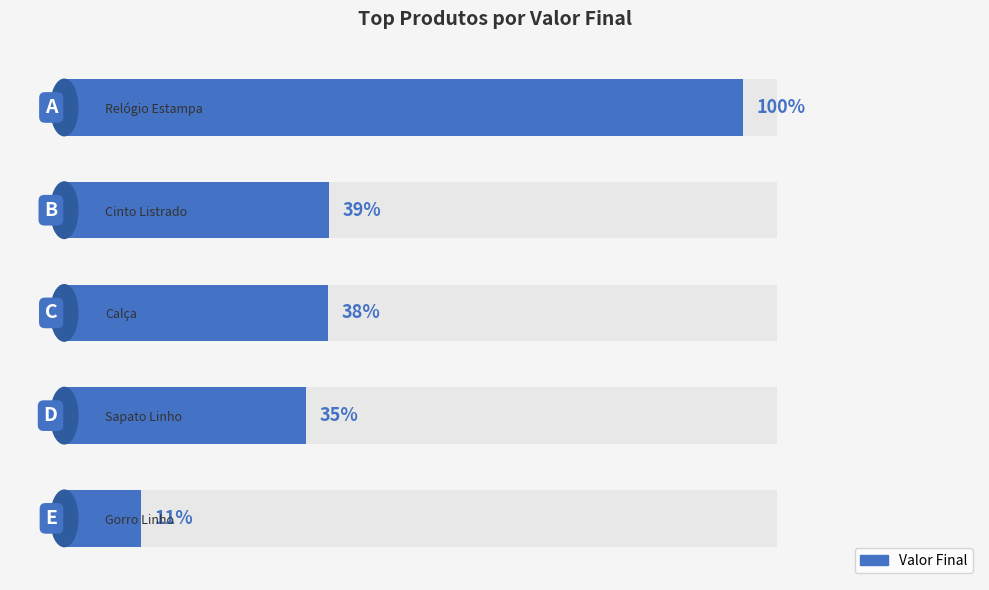

List the labels in order of value, largest first.

0, 1, 2, 3, 4